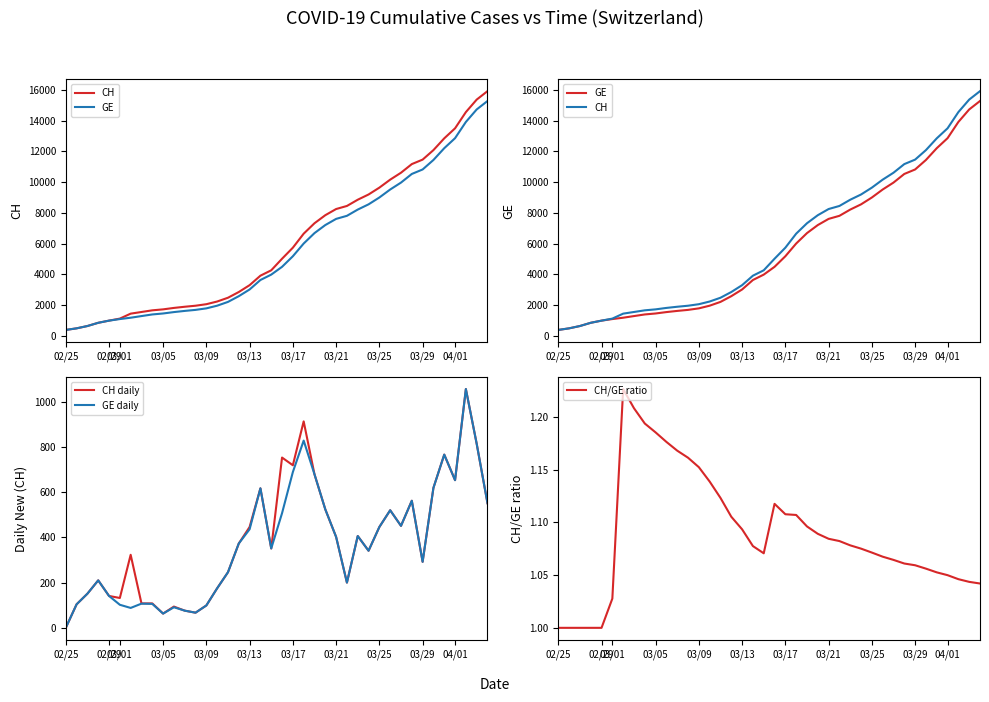

The value of GE daily at 03/25 is 89. True or false?

False